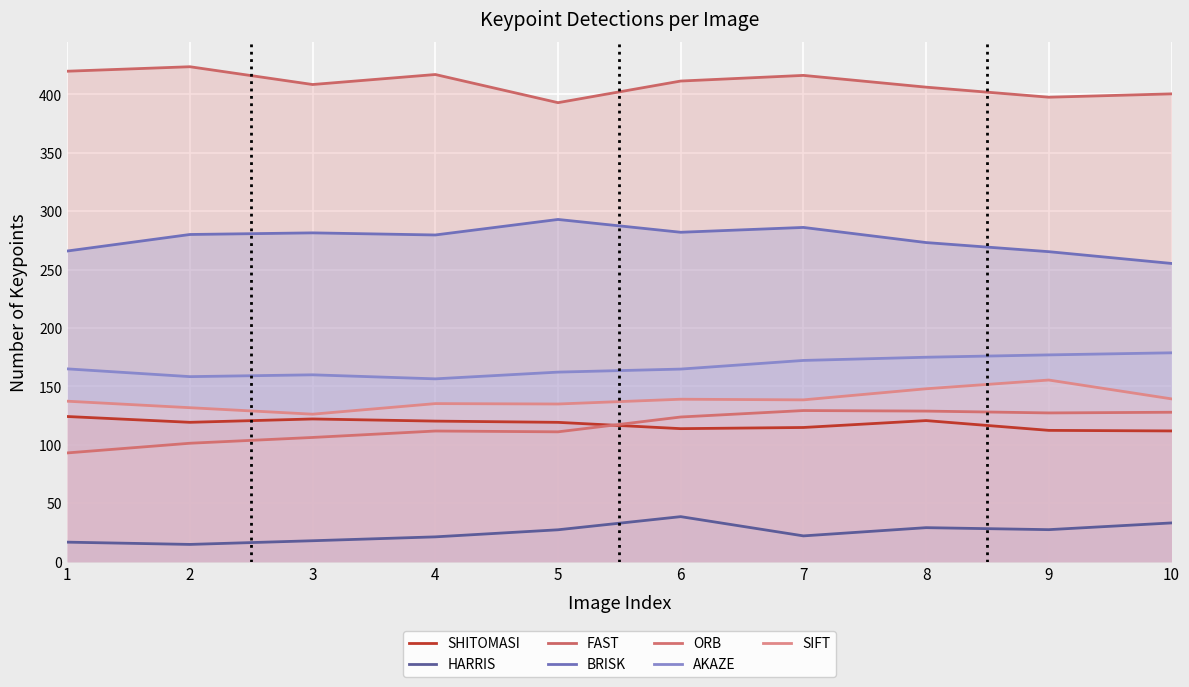

At which label does AKAZE first exceed 165?

1